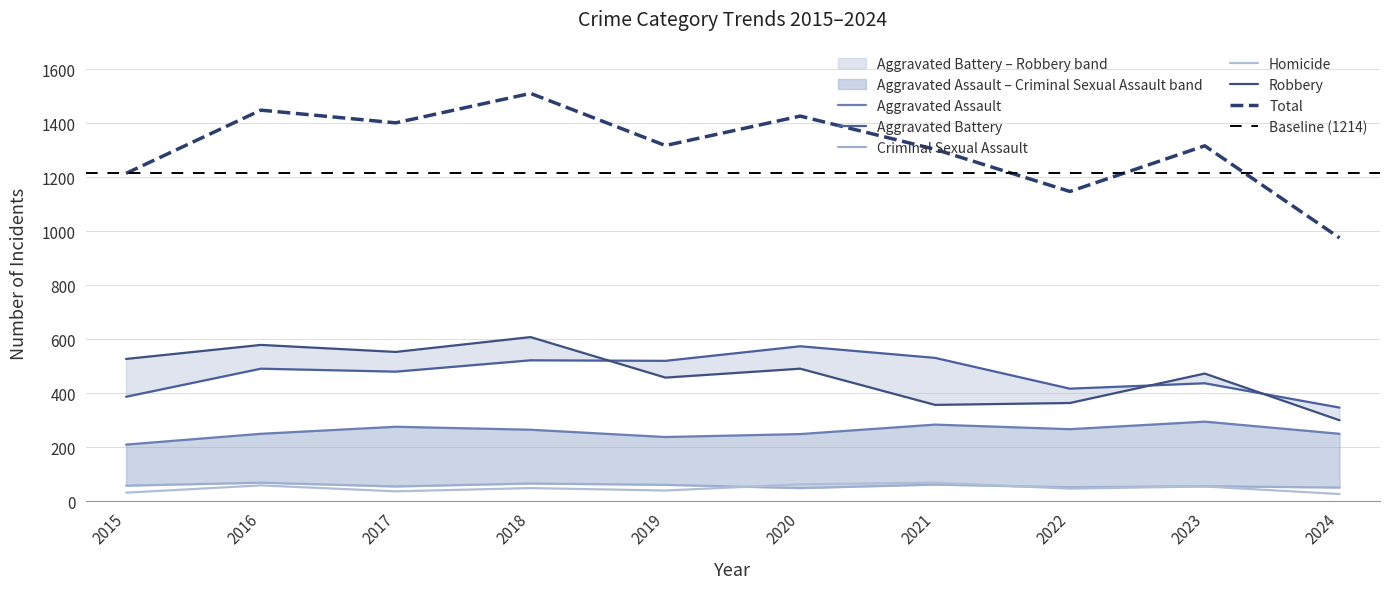

True or false: Aggravated Battery and Criminal Sexual Assault cross at least once.

False